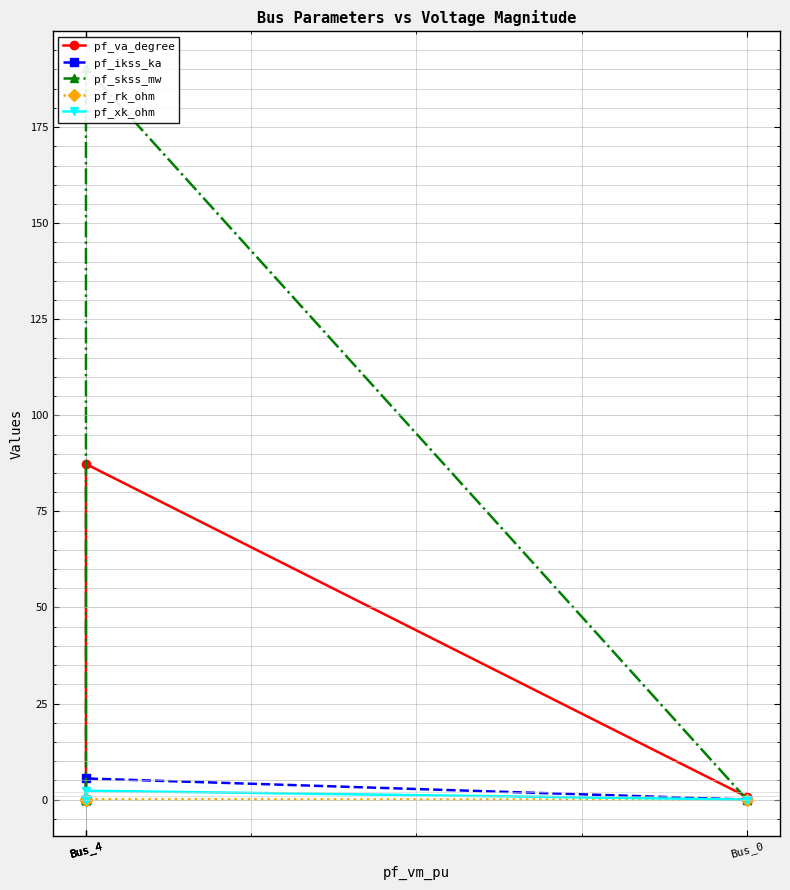

What is the difference between the maximum and minimum values in the pf_xk_ohm series?

2.3